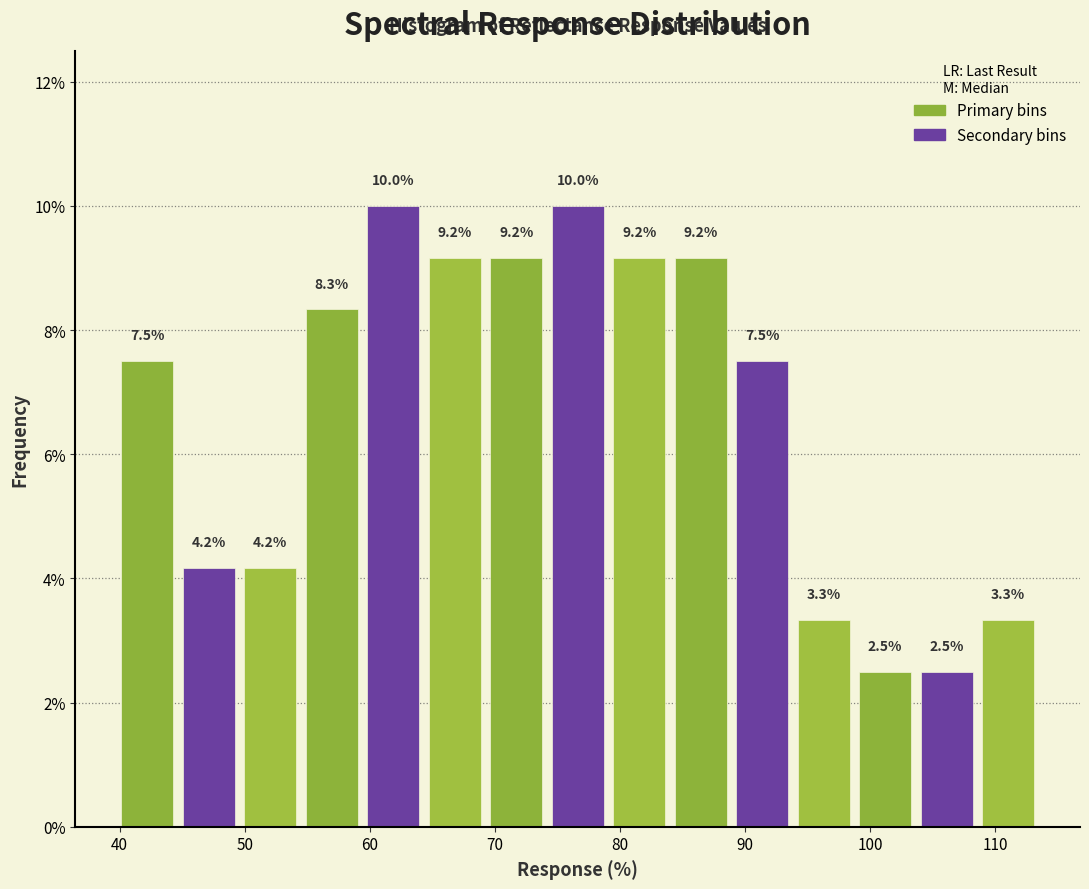

Reading left to right, list every bar in this chart as the range it spans on the x-axis followed by its height. The bar edges are not printed on the chart, so give them approximately, as read against the axis.

40 to 45: 7.5
45 to 50: 4.2
50 to 54: 4.2
54 to 59: 8.3
59 to 64: 10.0
64 to 69: 9.2
69 to 74: 9.2
74 to 79: 10.0
79 to 84: 9.2
84 to 89: 9.2
89 to 94: 7.5
94 to 99: 3.3
99 to 104: 2.5
104 to 109: 2.5
109 to 114: 3.3